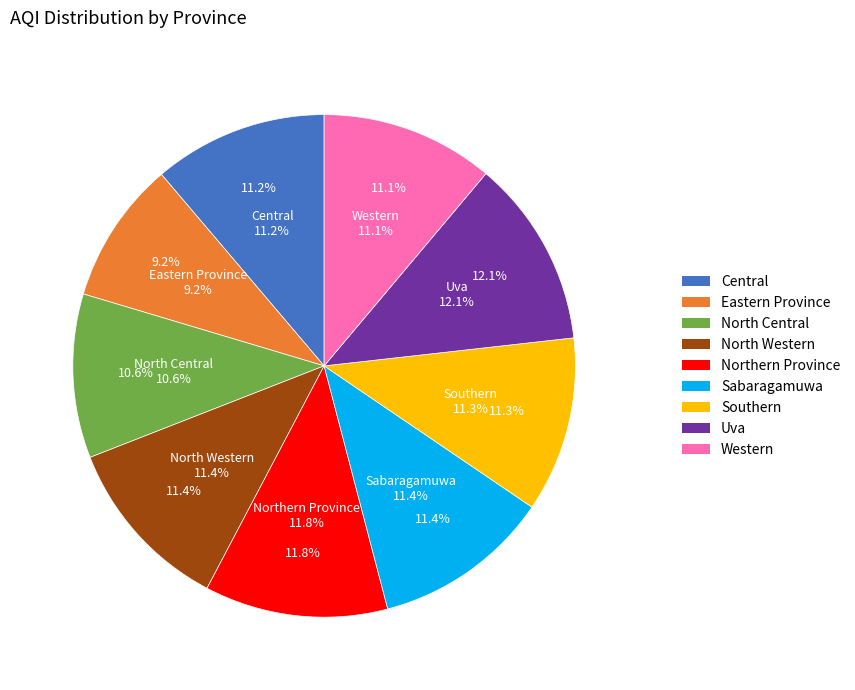

What percentage is the Central slice, to the nearest percent?

11%